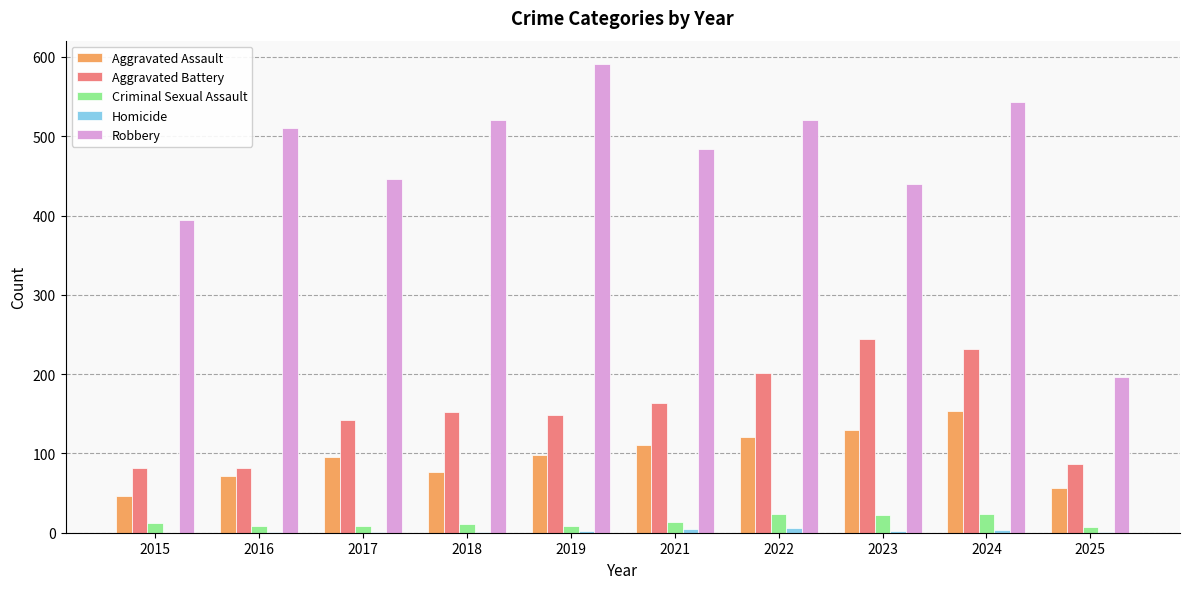

What is the greatest value displayed?

591